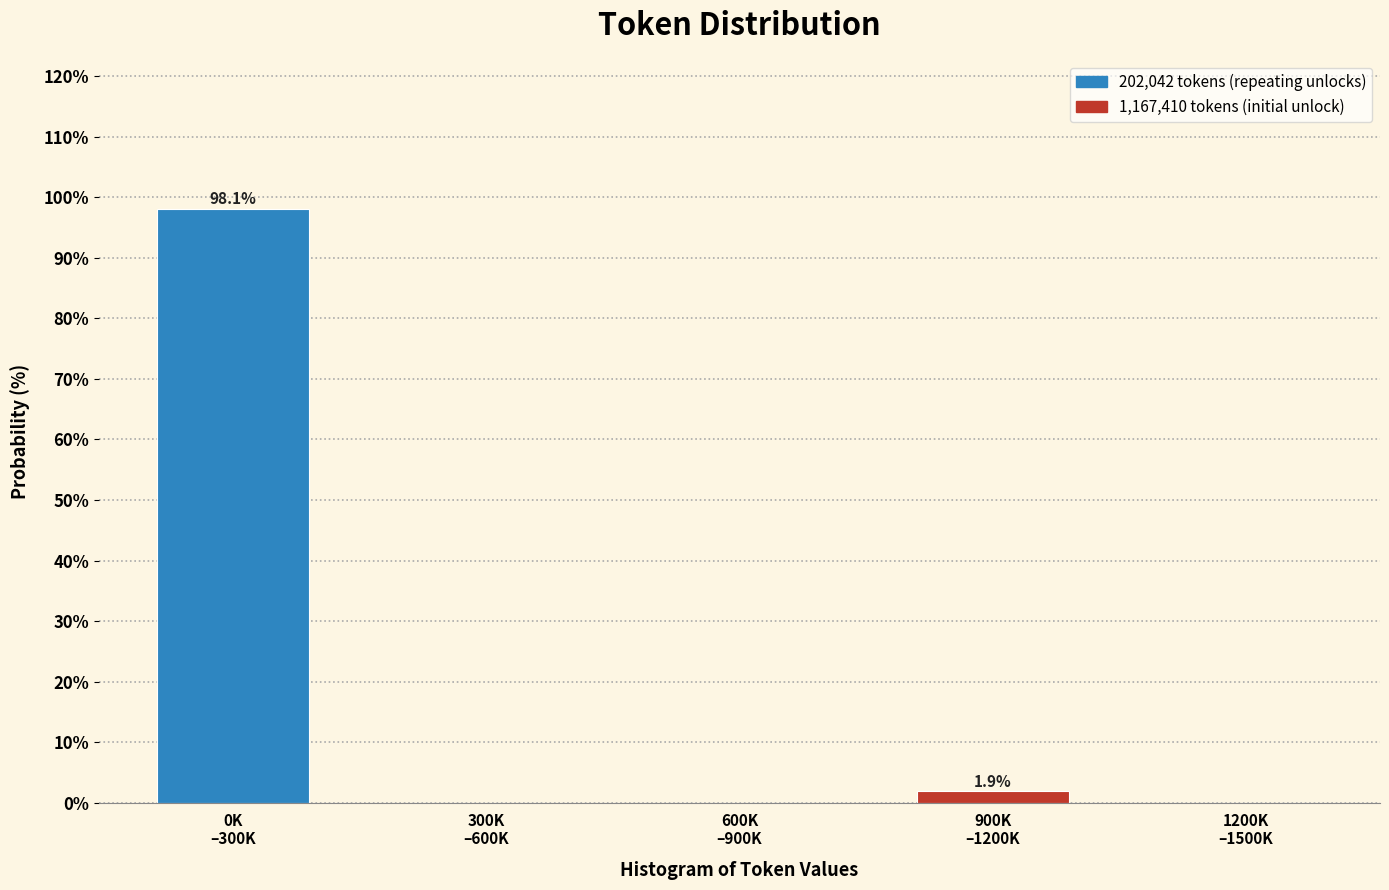

What is the maximum value shown in the chart?

98.1